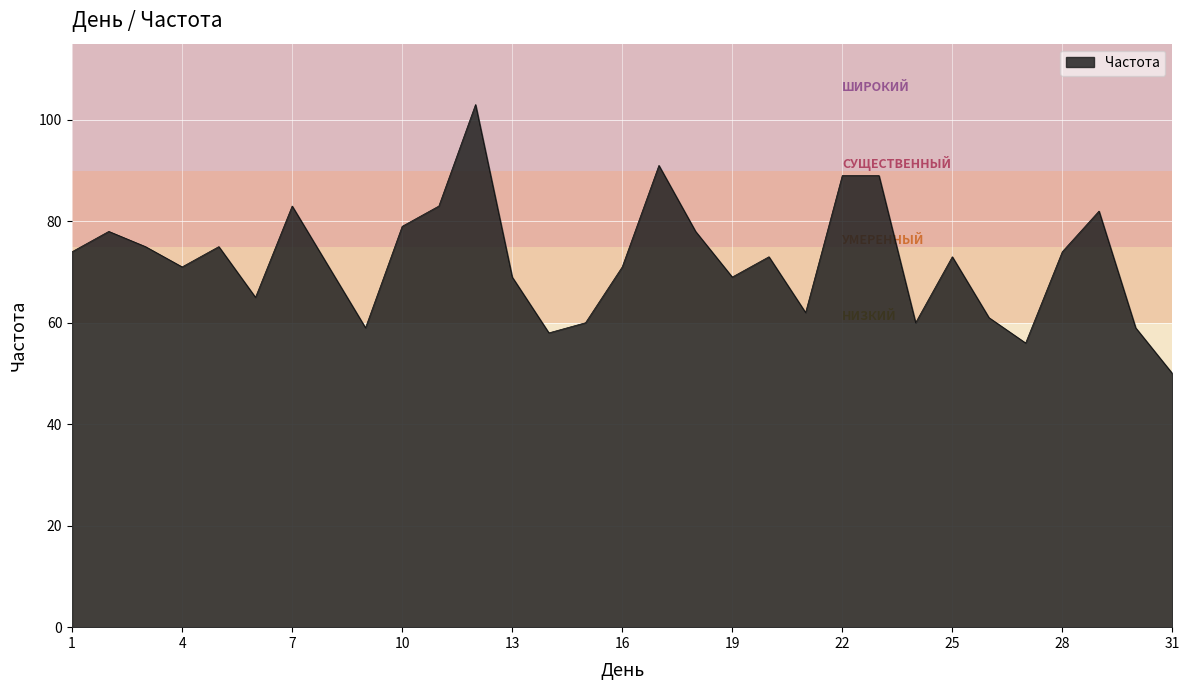

What is the greatest value displayed?

103